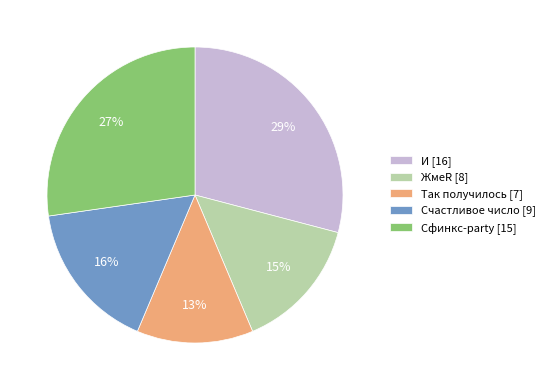

Is the sum of И [16] and ЖмеR [8] greater than half?

No